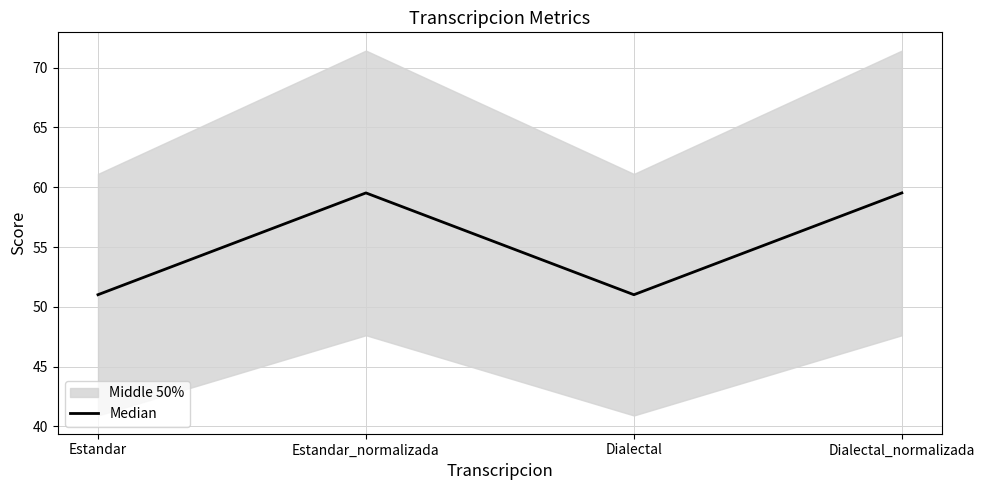

Rank the categories by value from highest to lowest.

Estandar_normalizada, Dialectal_normalizada, Estandar, Dialectal